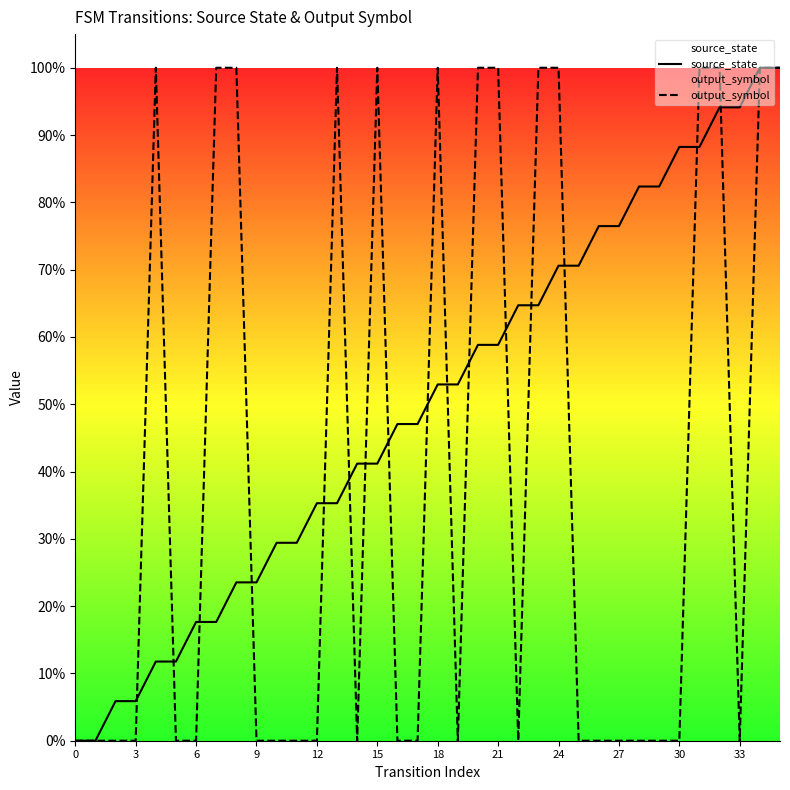

Which series has the largest total across all categories?

source_state